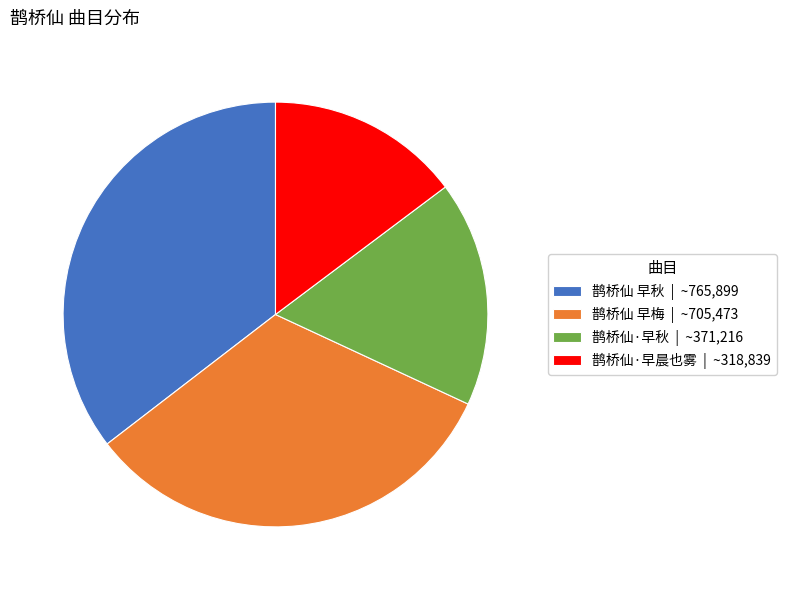

Is there a majority slice in this chart?

No